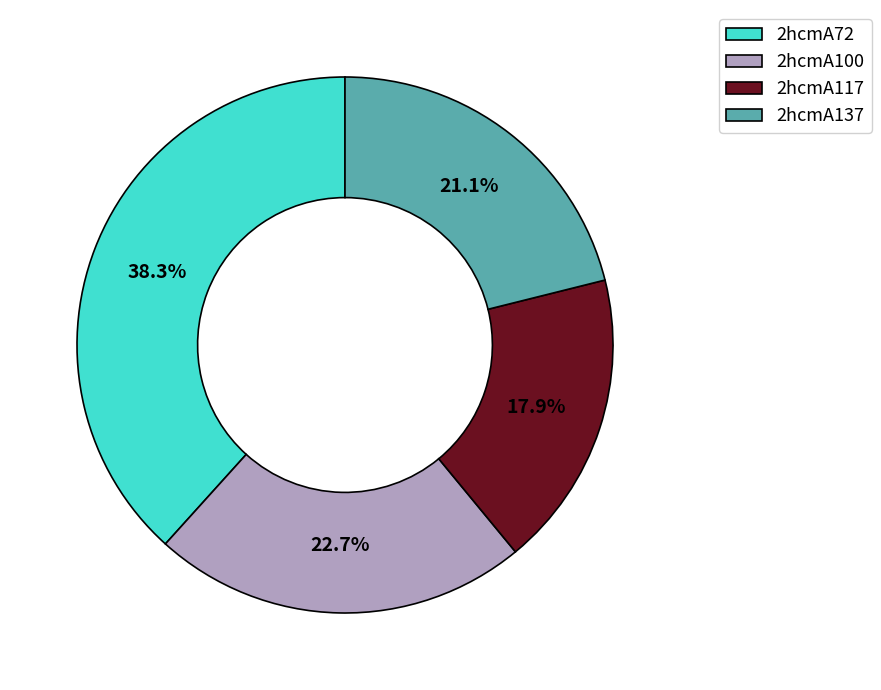

To the nearest percent, what is the difference between the 2hcmA117 and 2hcmA72 slice percentages?

20%